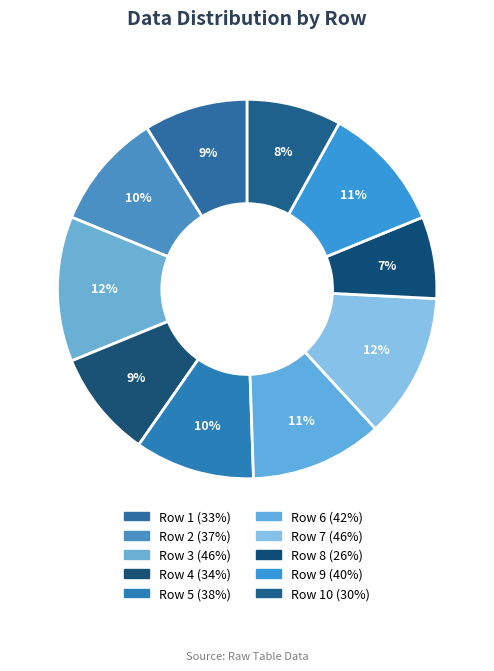

How many slices are in this pie chart?

10